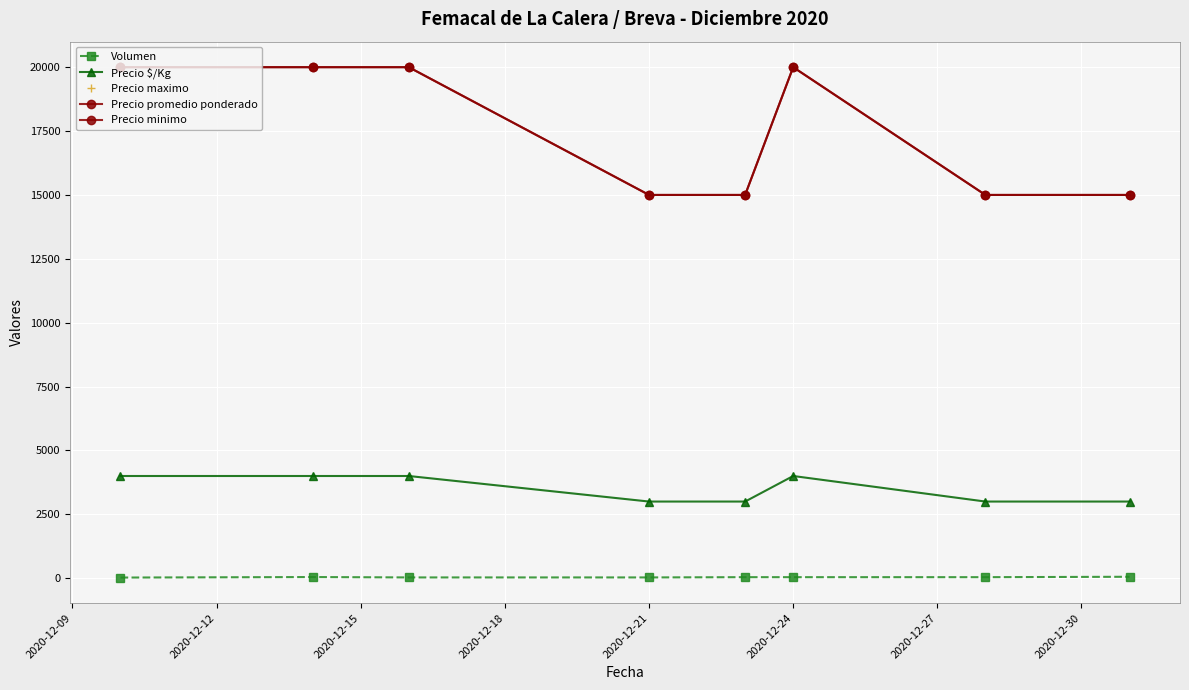

What is the difference between the maximum and second lowest values in the Precio minimo series?

5000